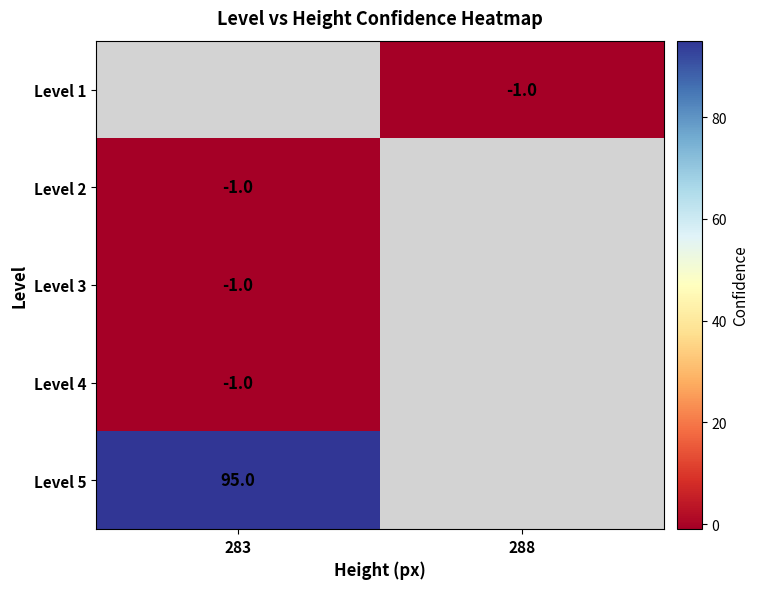

The Level 5 series shows 95 at 283. True or false?

True